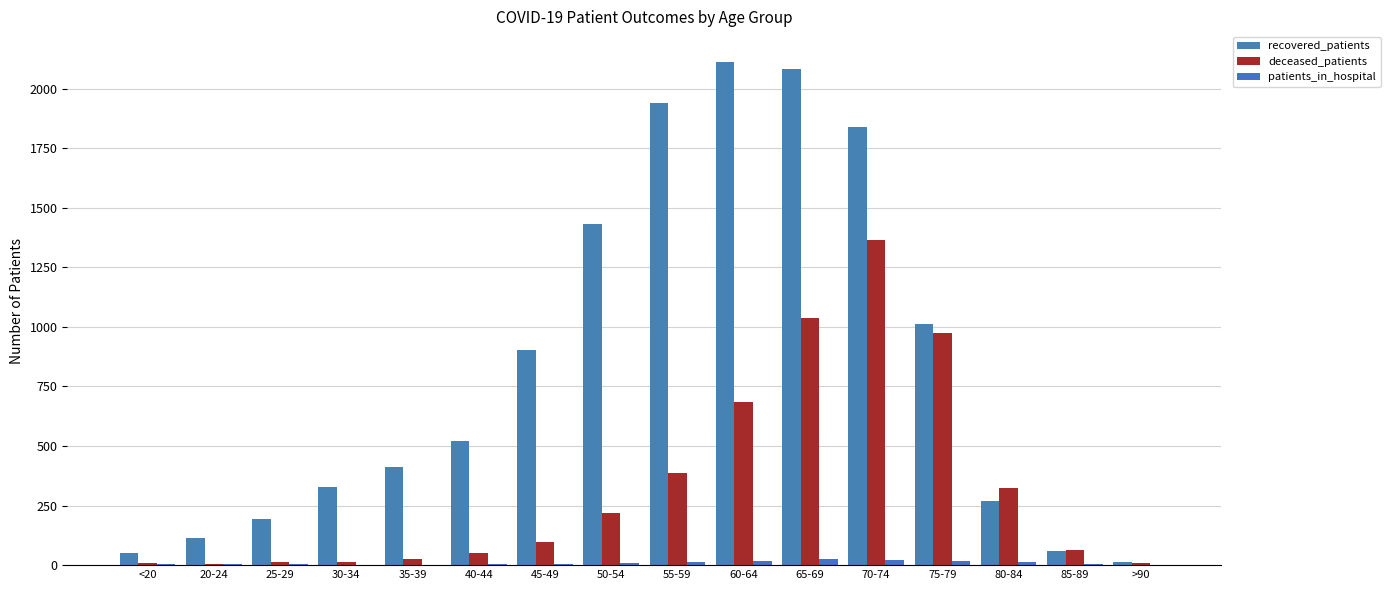

The value of patients_in_hospital at 60-64 is 17. True or false?

True